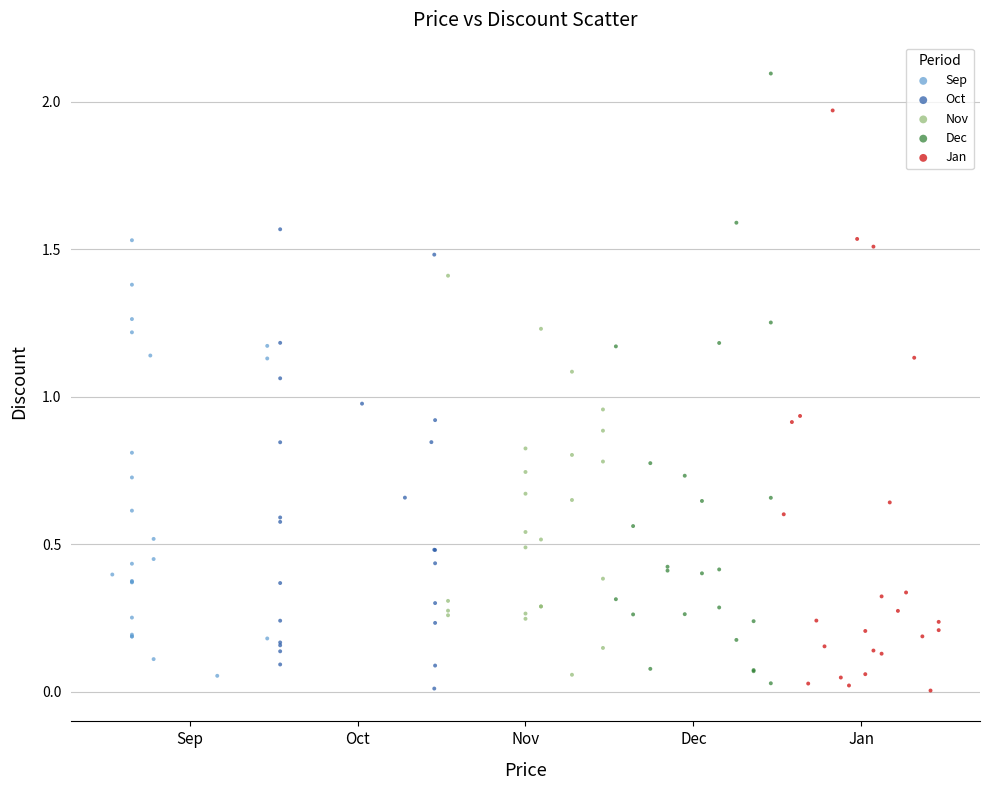

What are all the series names shown in the legend?

Sep, Oct, Nov, Dec, Jan